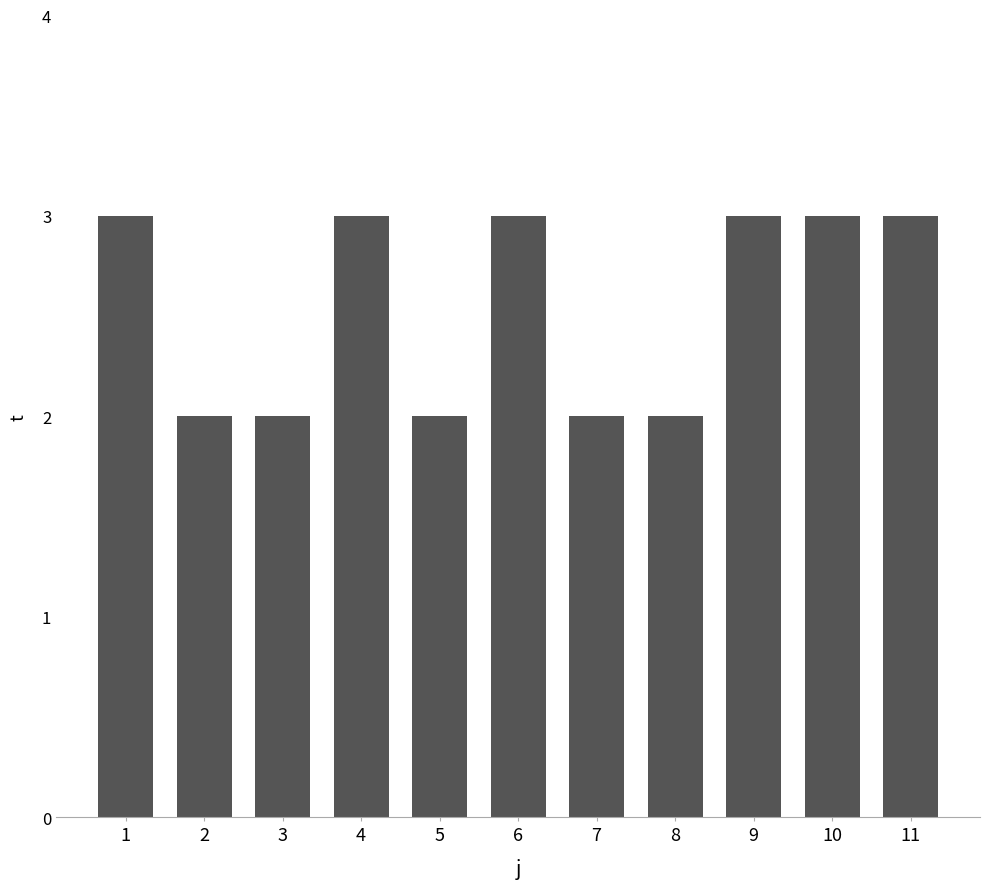

What is the smallest value displayed?

2